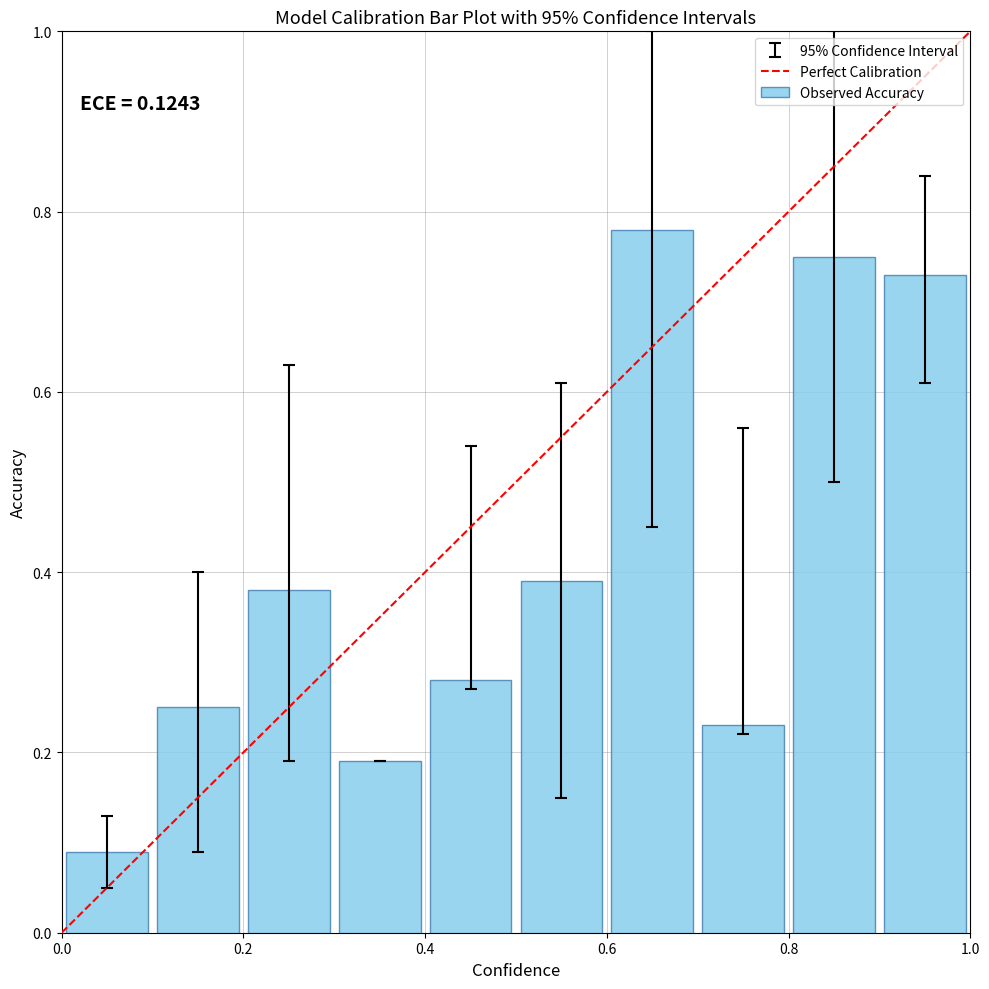

What is the difference between the maximum and second lowest values?

0.6